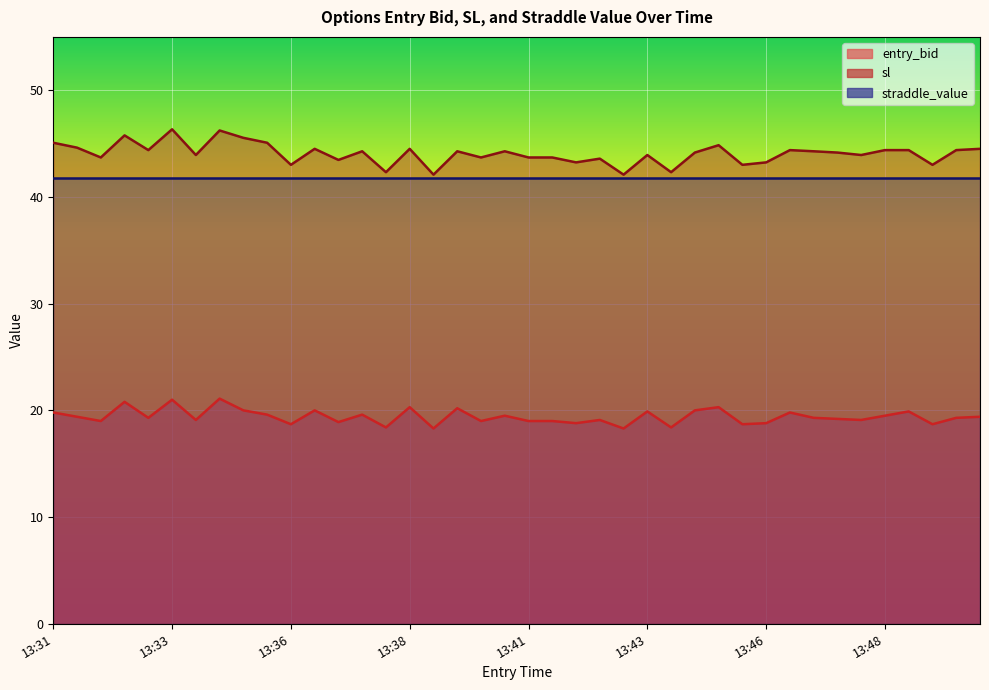

Where is the first local maximum for sl?

13:32